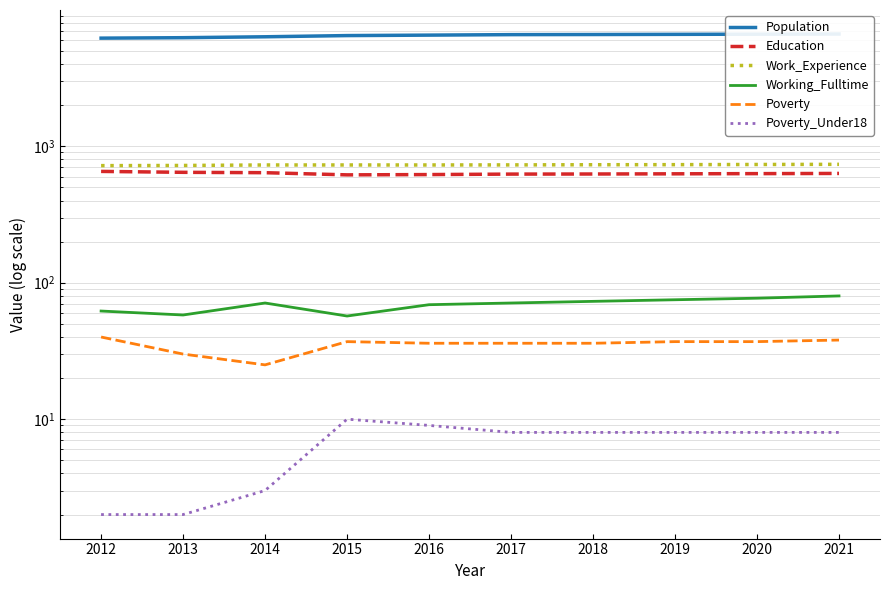

Which series changed the most between 2012 and 2016?

Population